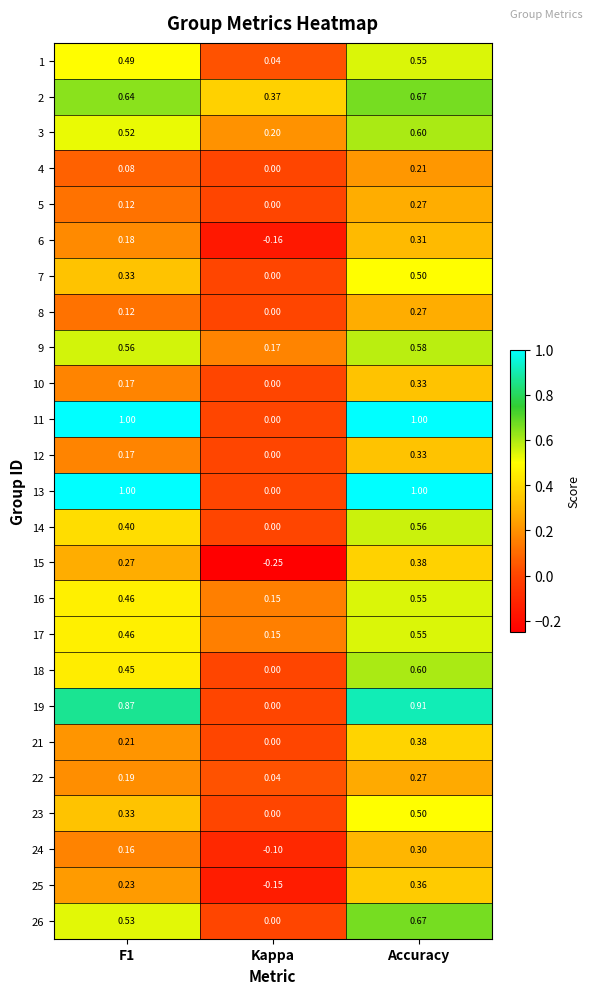

Is the value of 24 at Accuracy greater than the value of 22 at F1?

Yes